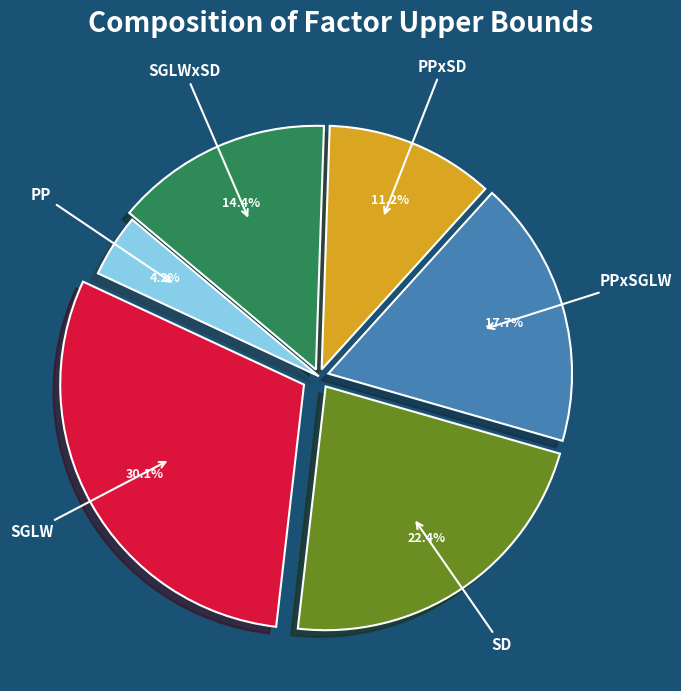

Is there a majority slice in this chart?

No